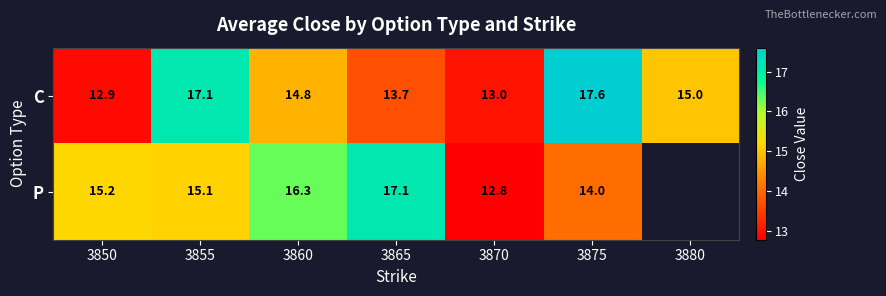

At which label does C first exceed 14?

3855